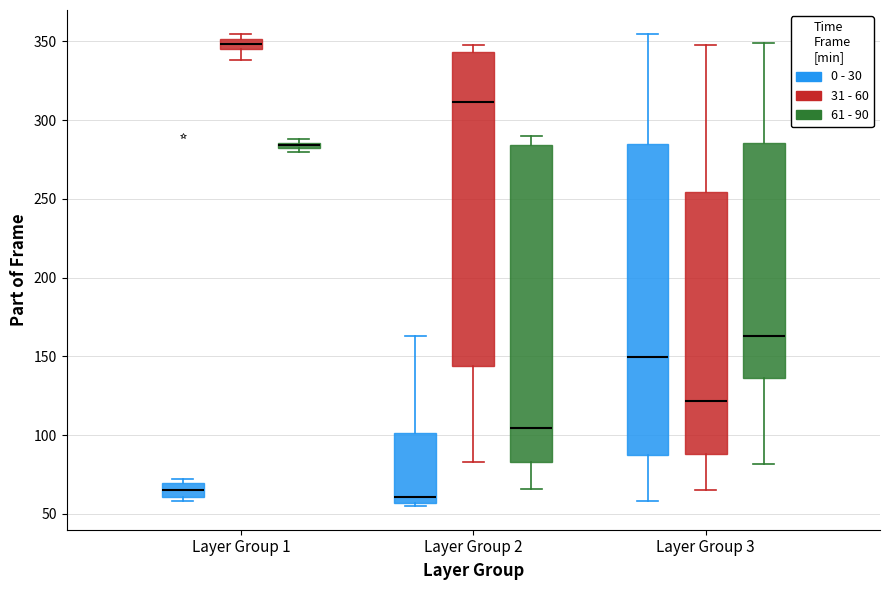

Where does the median line of the box for Layer Group 2 (61 - 90) sit on the y-axis? The values are not printed on the chart, so give them approximately, as read against the axis.

105